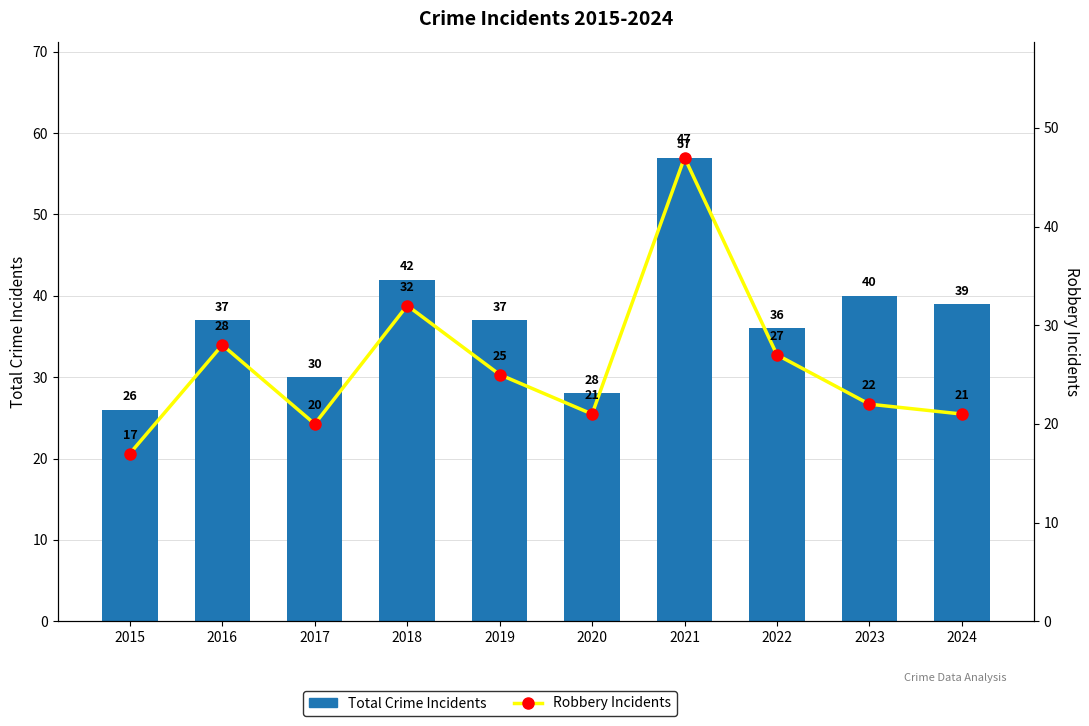

At which category is the sum across all series the highest?

2021